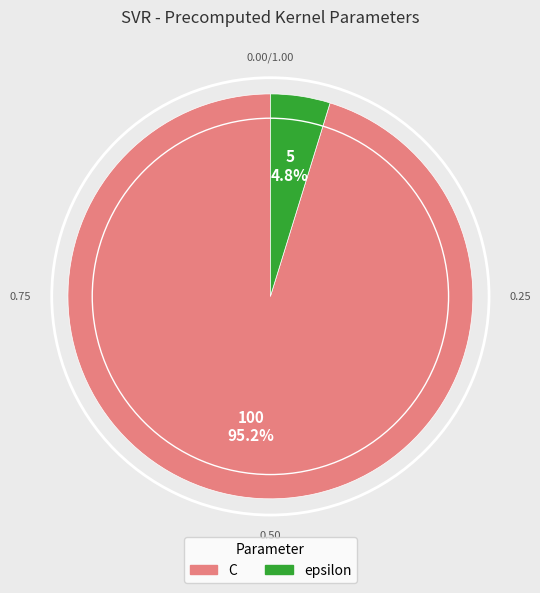

To the nearest percent, what is the difference between the epsilon and C slice percentages?

90%